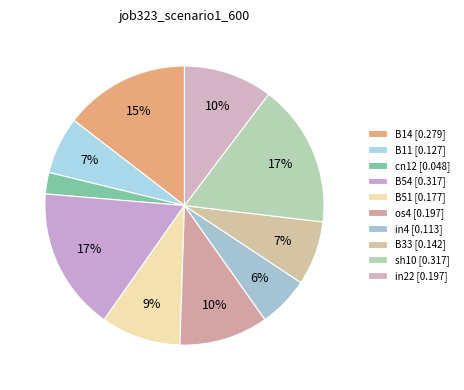

How many segments does this pie chart have?

10